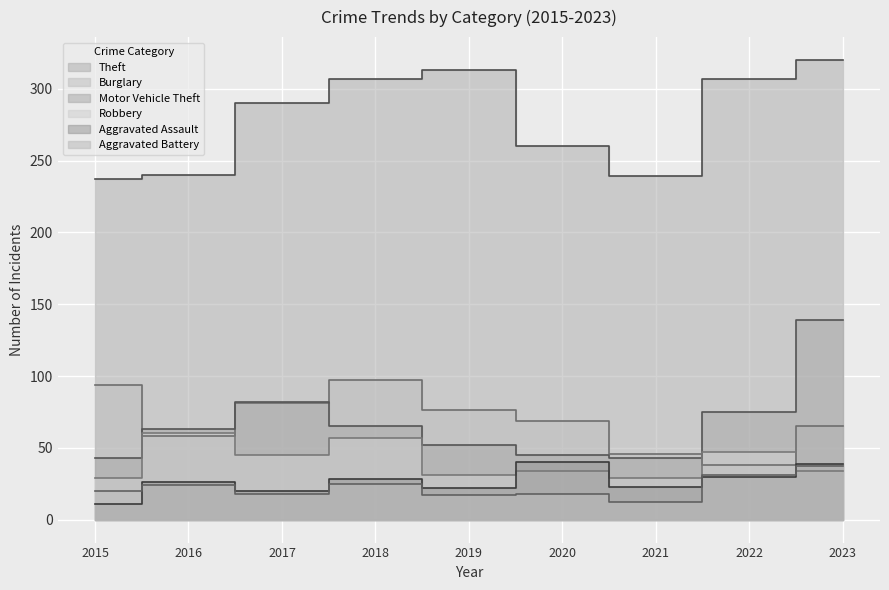

What are all the series names shown in the legend?

Theft, Burglary, Motor Vehicle Theft, Robbery, Aggravated Assault, Aggravated Battery